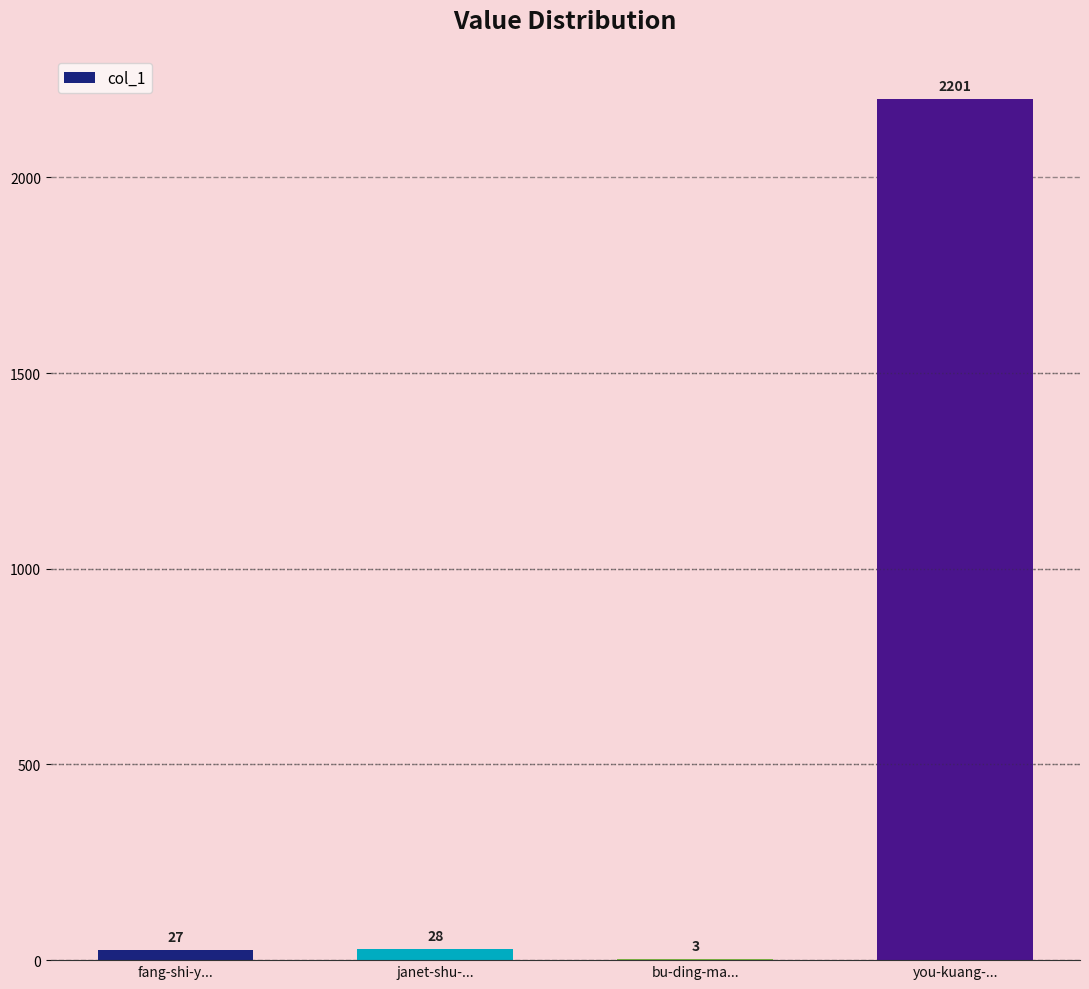

How many distinct data groups are displayed?

1